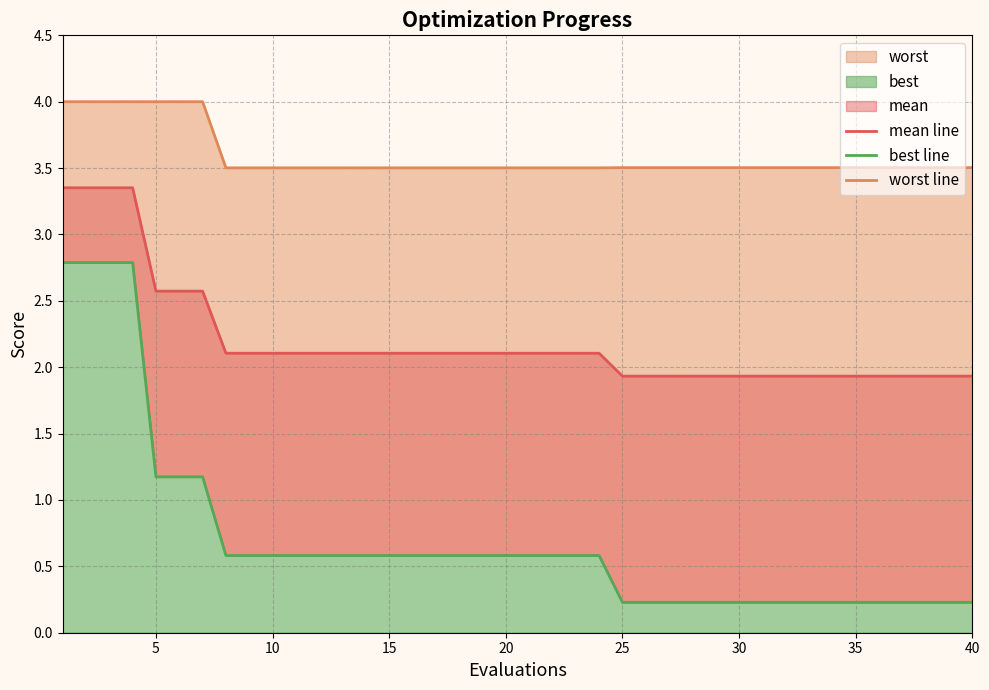

What is the maximum value for best line?

2.8